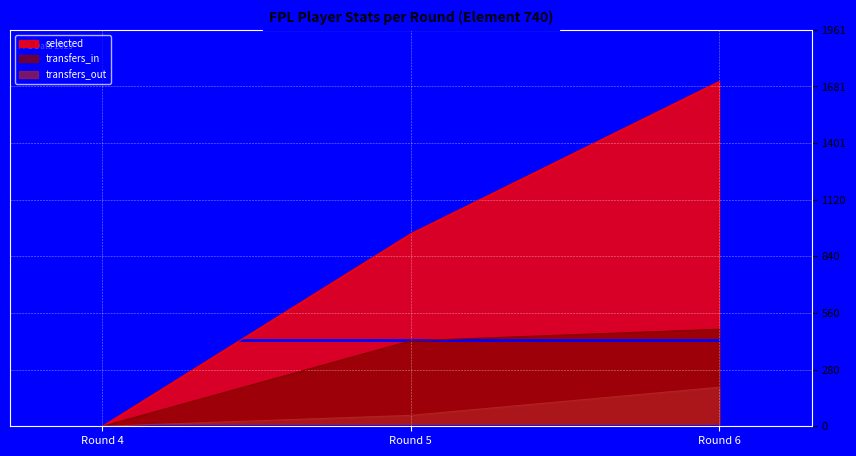

Which label corresponds to the largest value in the chart?

Round 6